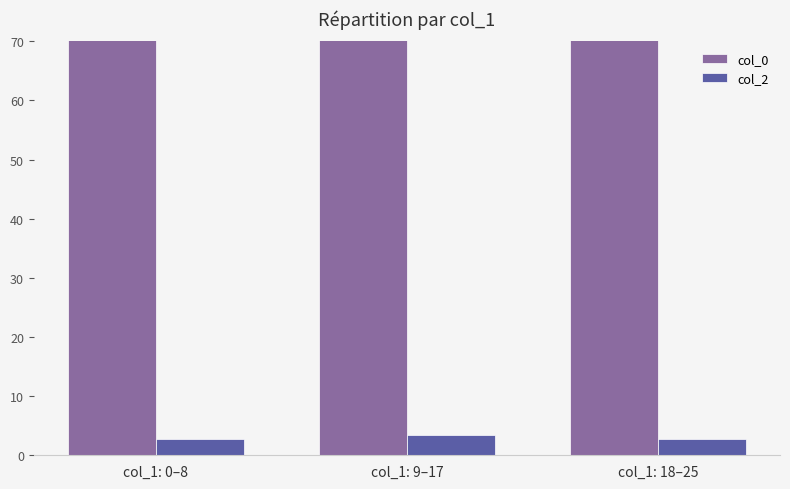

What is the difference between the maximum and second lowest values in the col_2 series?

0.7